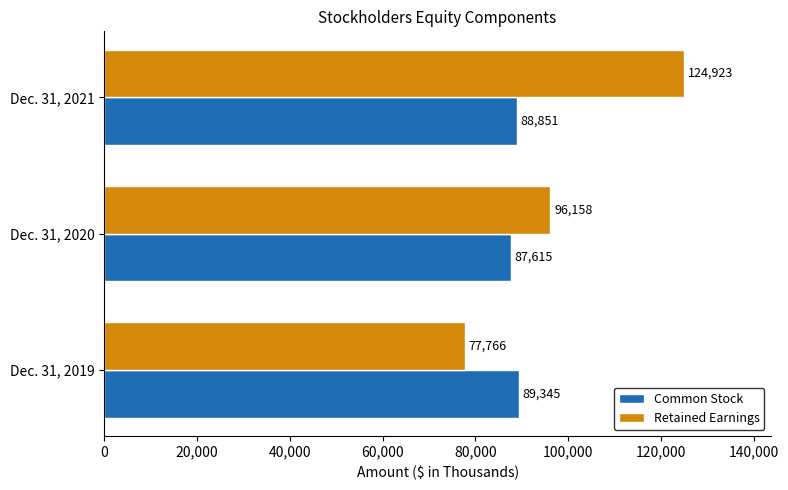

Which series has the widest spread of values?

Retained Earnings